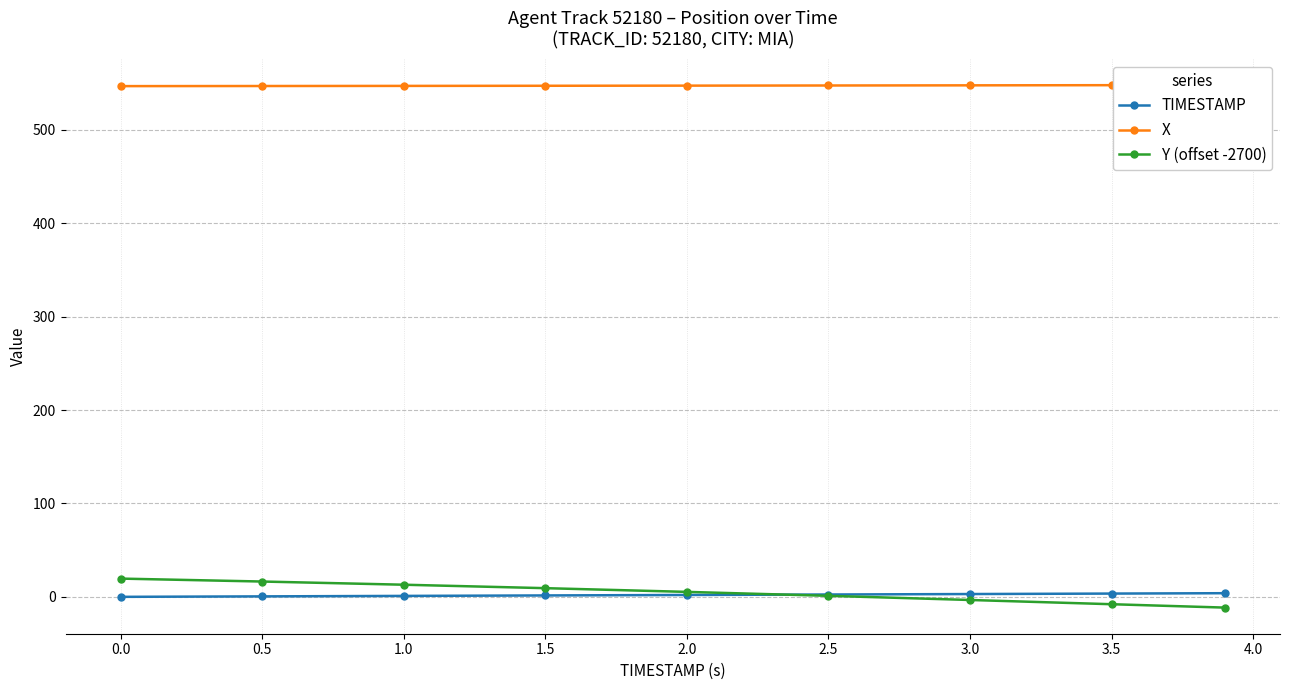

The value of Y (offset -2700) at 0.5 is 16.4. True or false?

True